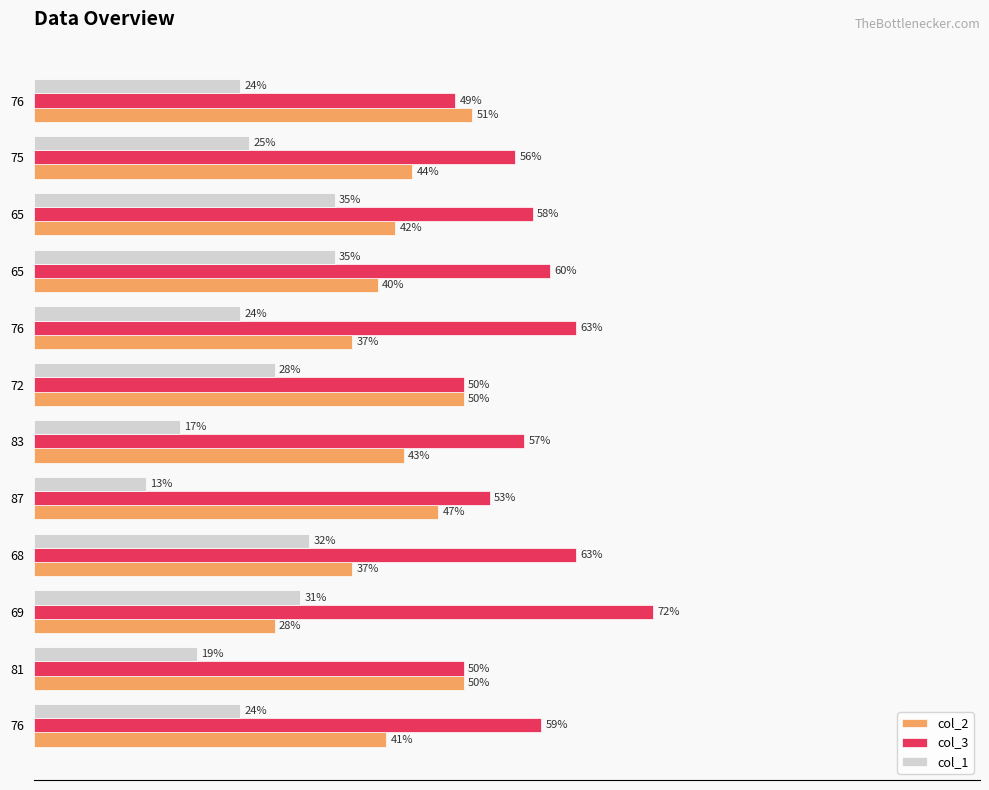

What is the average value of the col_3 series?

58